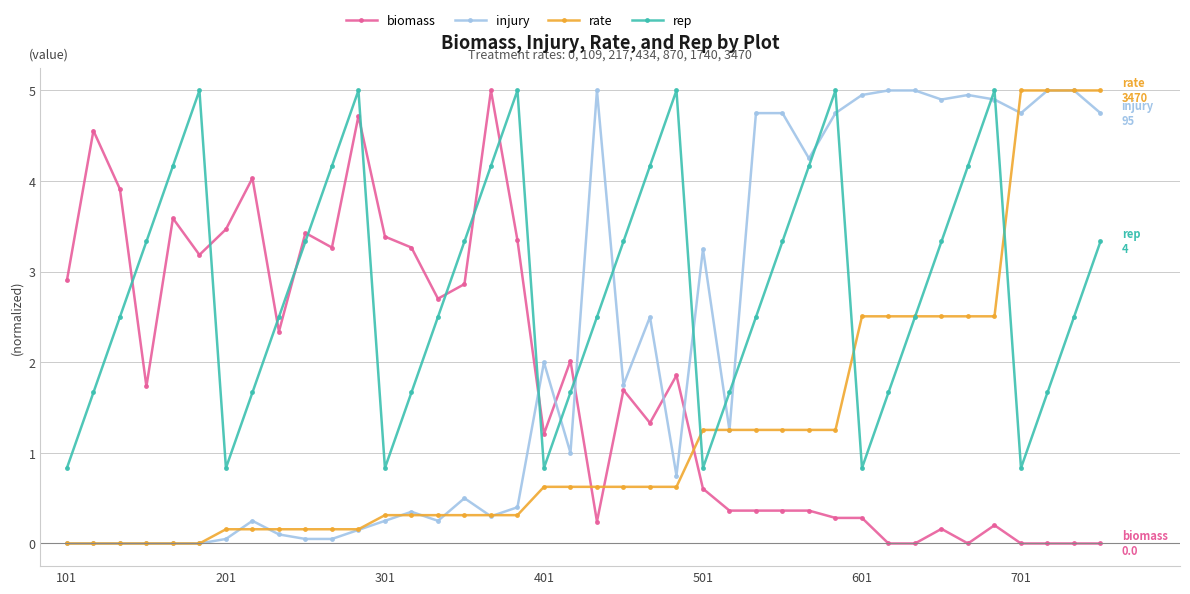

Which series has the largest total across all categories?

rep